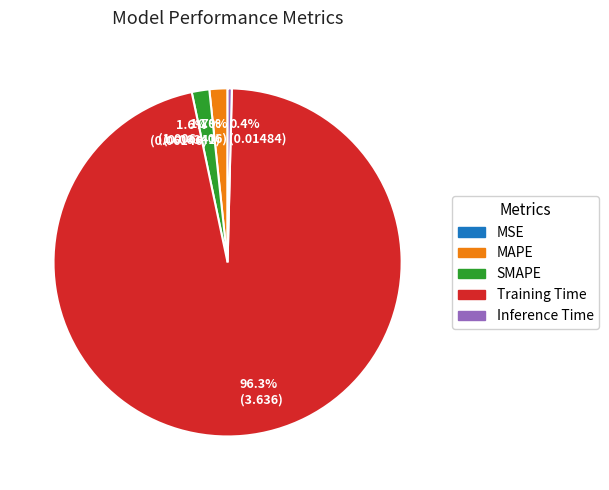

Which has a higher value, Training Time or MAPE?

Training Time